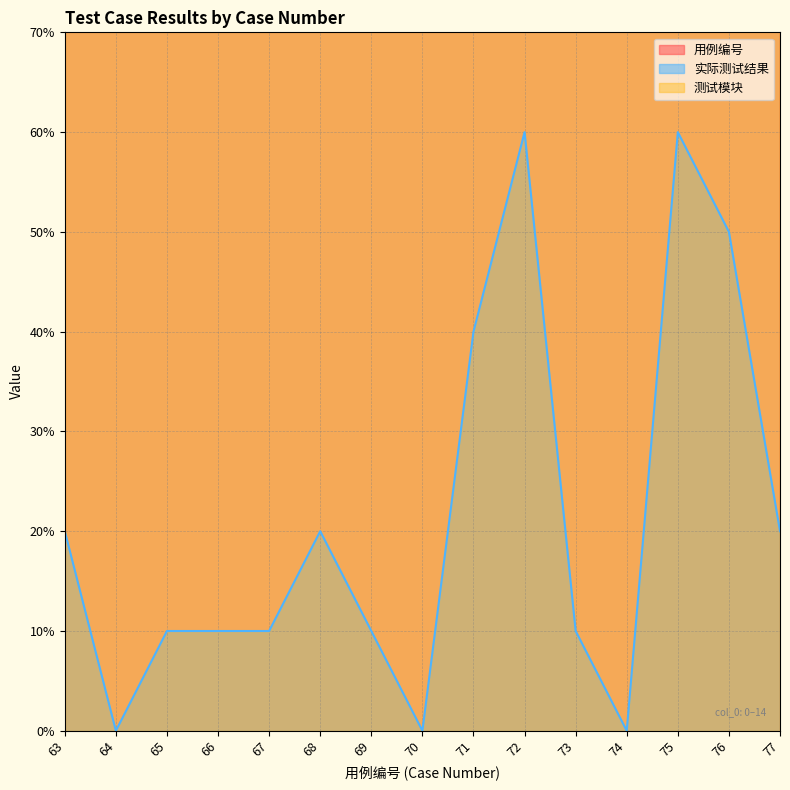

At which label is 实际测试结果 closest to 3?

63